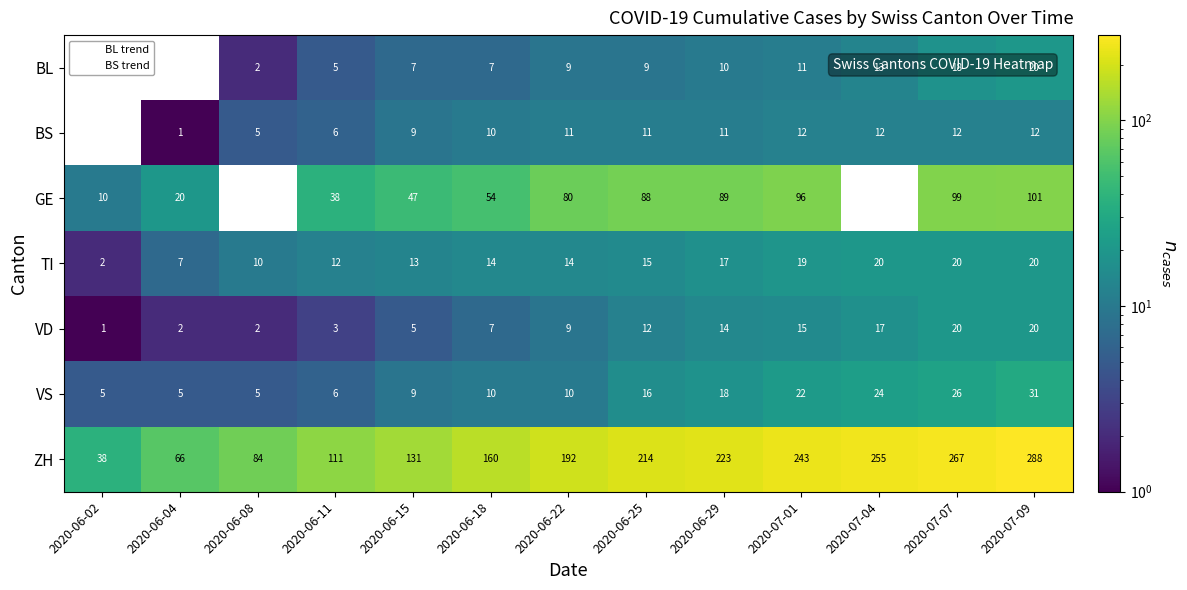

At which category does the chart reach its minimum across all series?

2020-06-02